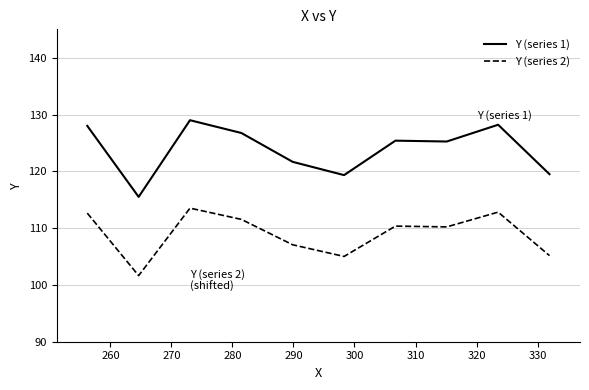

What is the minimum value shown in the chart?

101.6